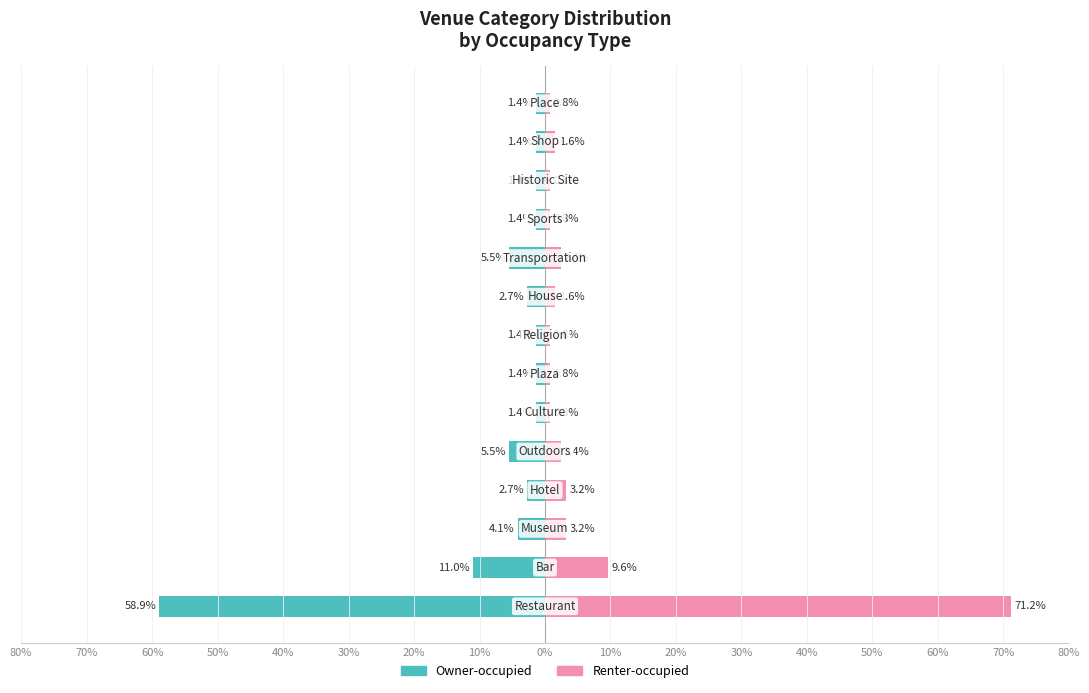

What is the difference between the second highest and second lowest values in the Renter-occupied series?

8.8